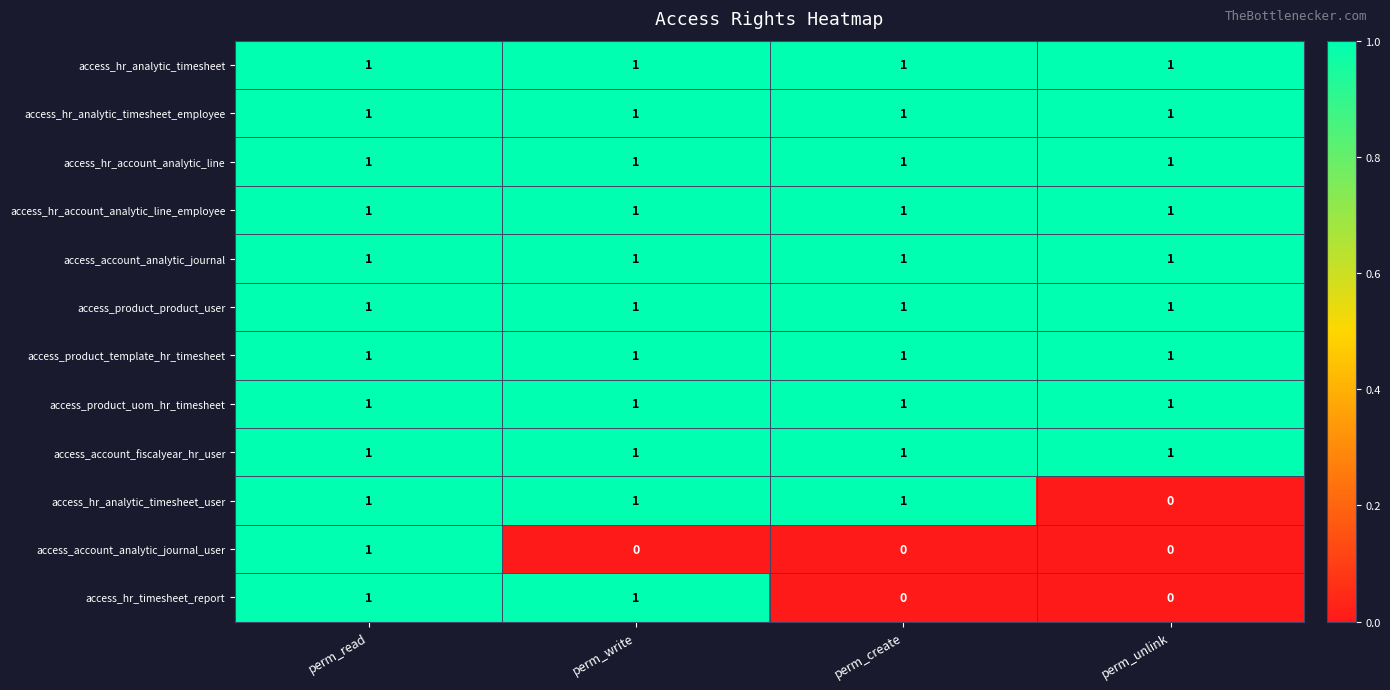

Between perm_read and perm_write, which series saw the biggest shift?

access_account_analytic_journal_user